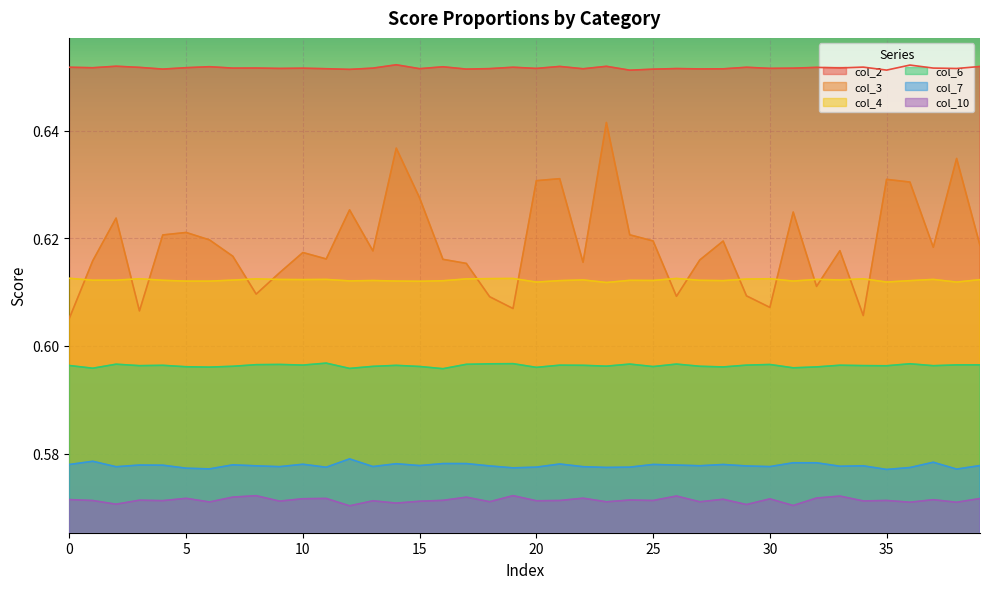

The value of col_7 at 28 is 0.8. True or false?

False